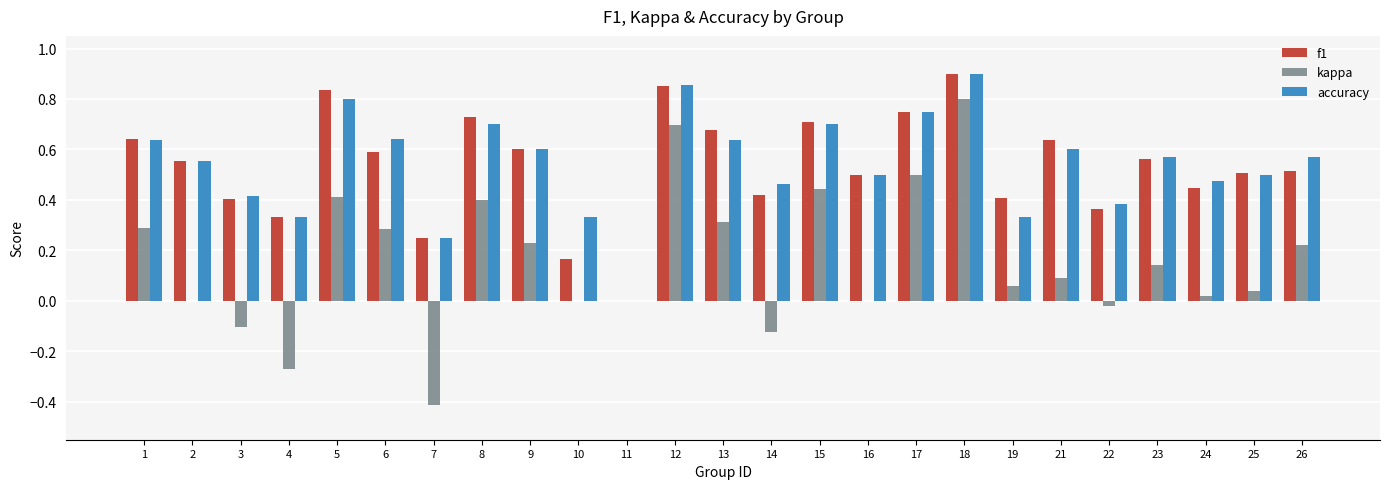

What is the sum of all accuracy values?

13.5